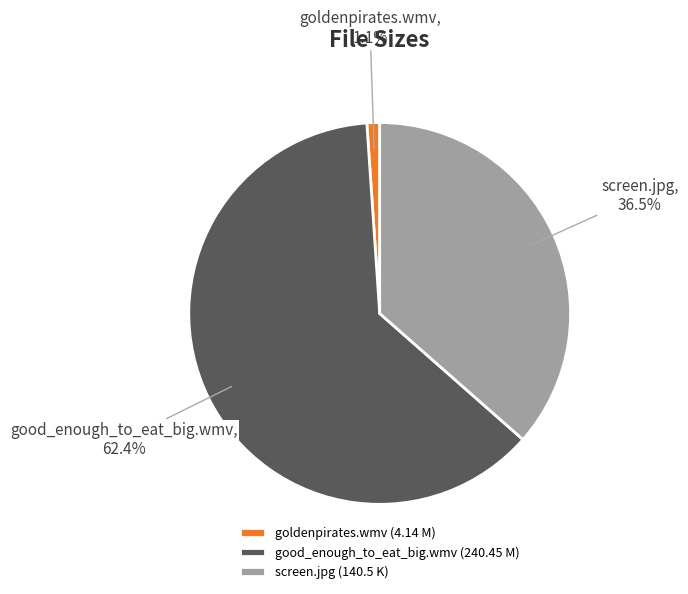

Combined, what portion of the pie is good_enough_to_eat_big.wmv and screen.jpg?

98.9%